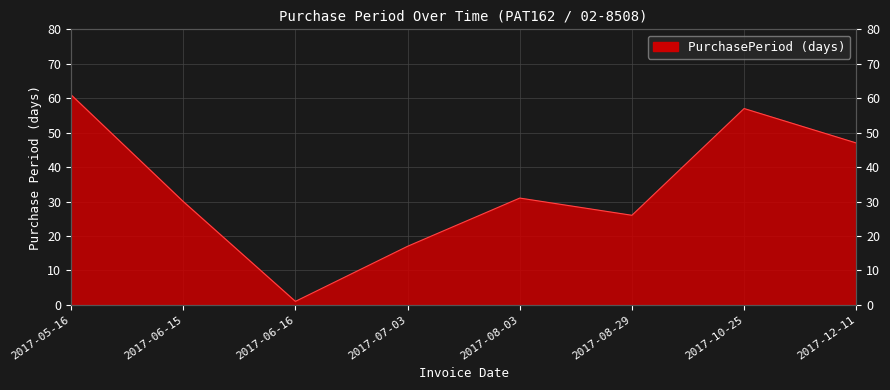

How many data points are above 31?

3